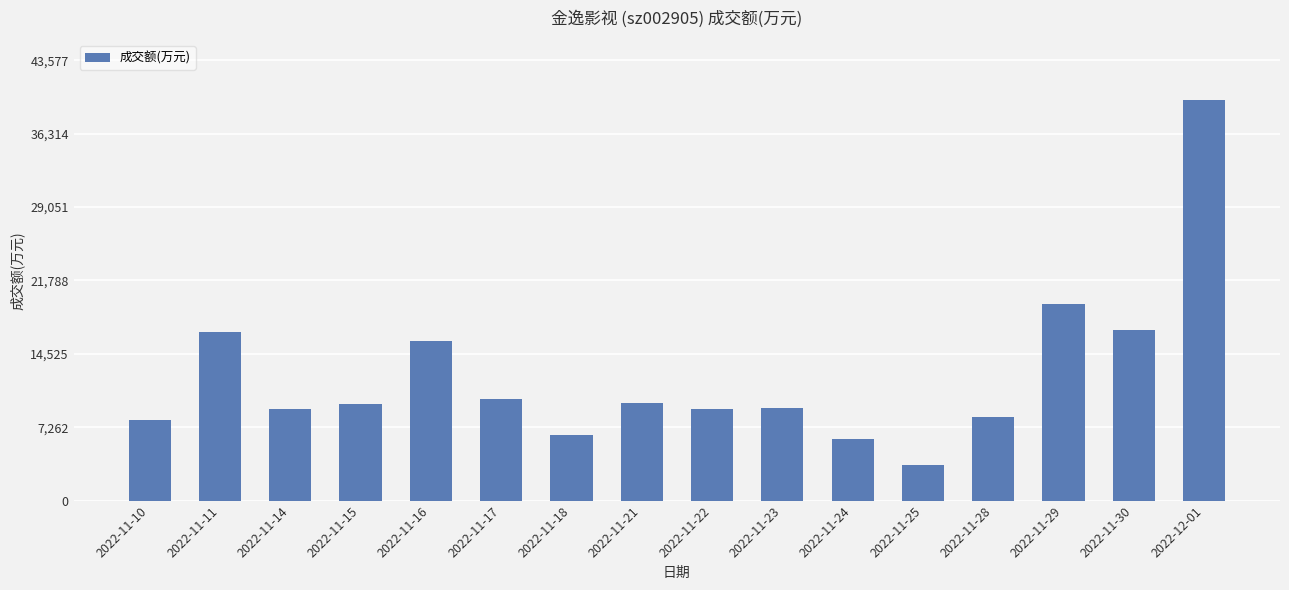

Is it true that the value at 2022-11-28 is 8254?

True